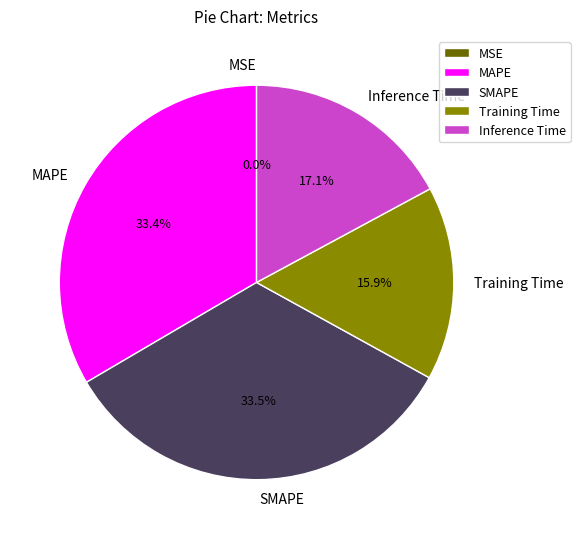

What is the total percentage of SMAPE and Training Time?

49.4%